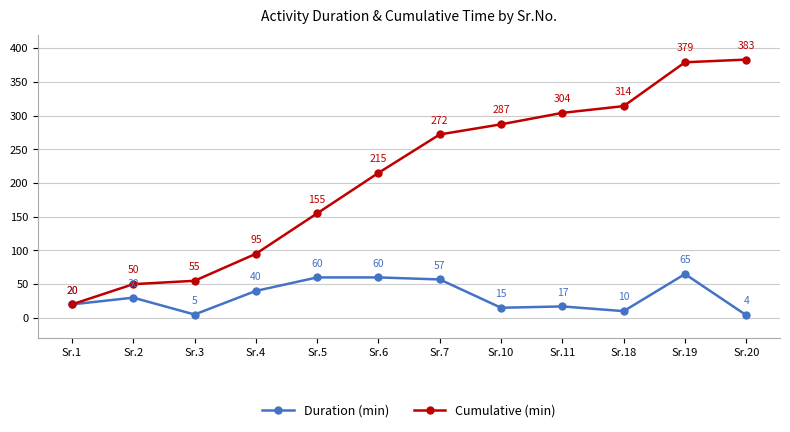

In Duration (min), how many points are lower than both neighbors (excluding endpoints)?

3